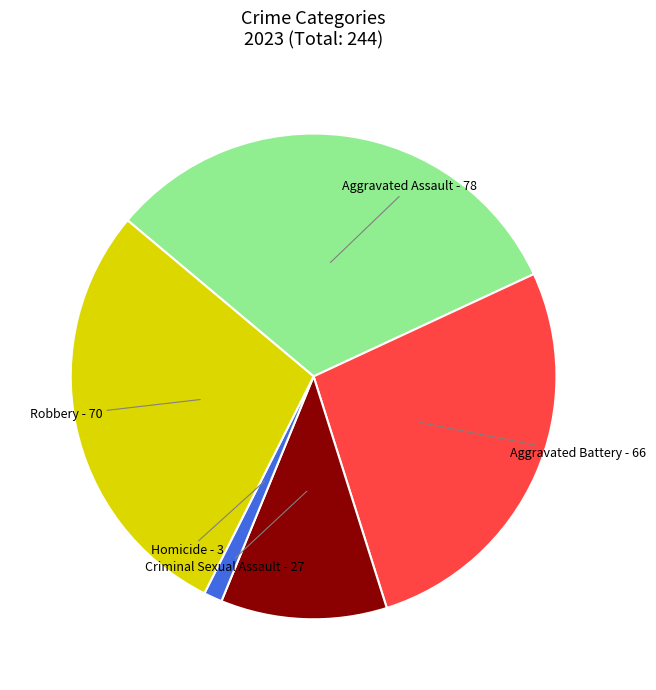

How many slices are in this pie chart?

5